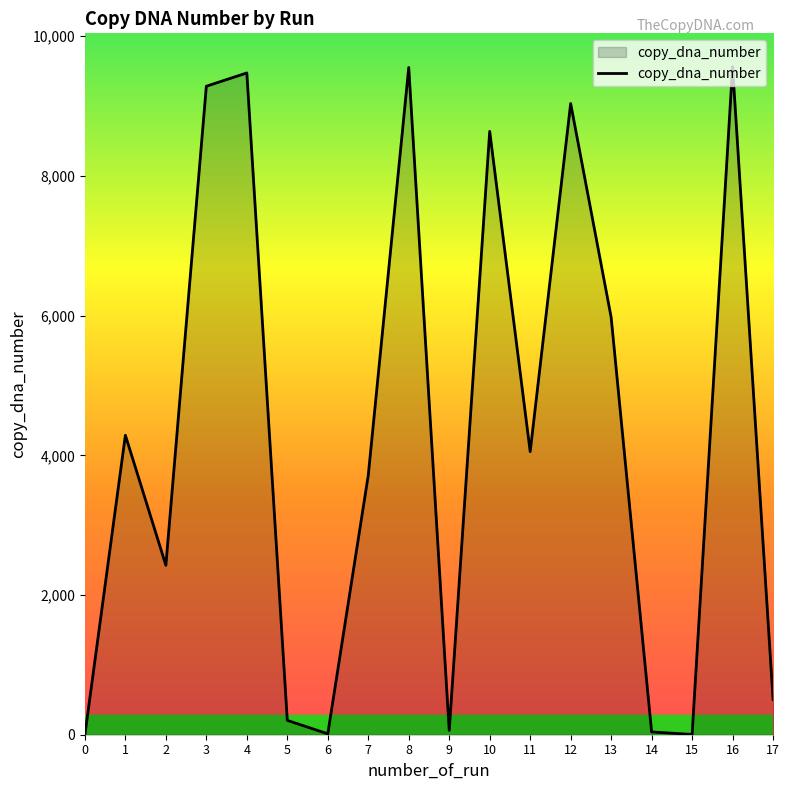

What is the difference between the maximum and minimum values?

9564